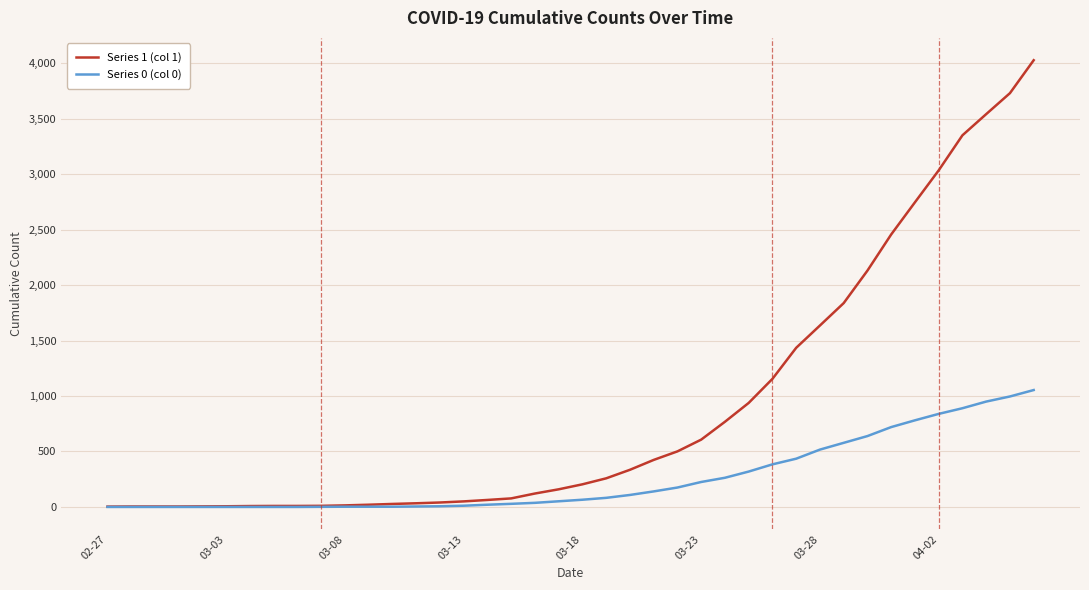

How many values in the Series 1 (col 1) series are below 204?

20